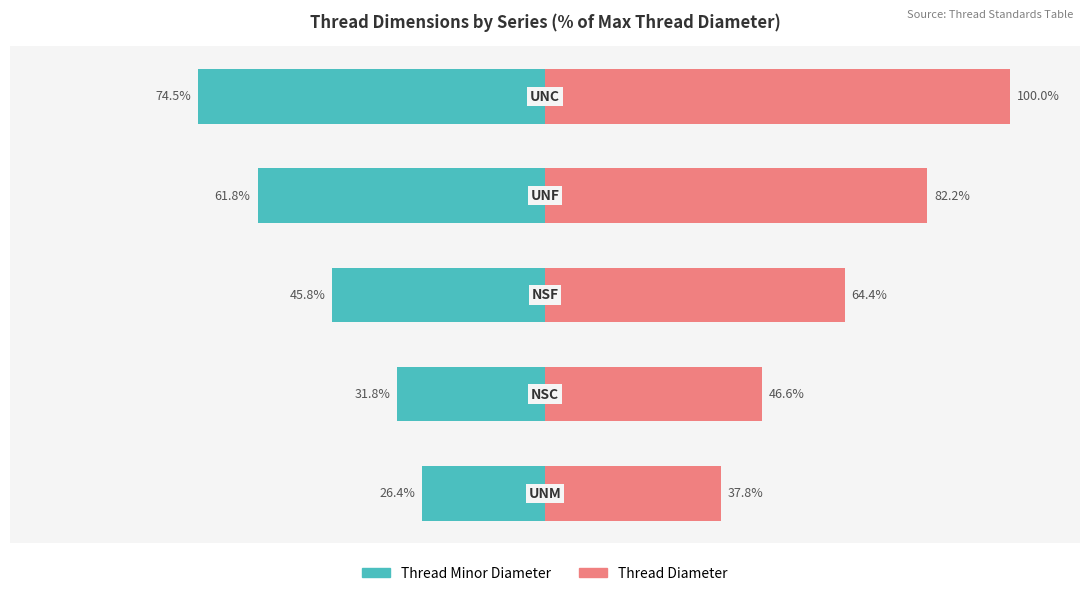

Which series changed the most between 1 and 2?

Thread Diameter